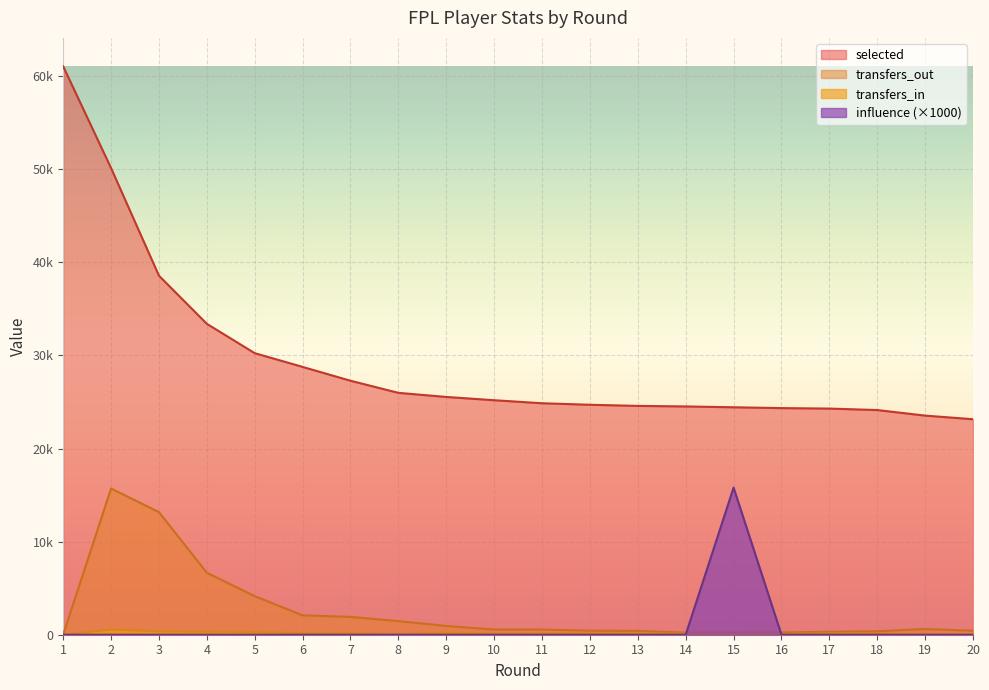

True or false: transfers_in has a value of 53 at 16.

False